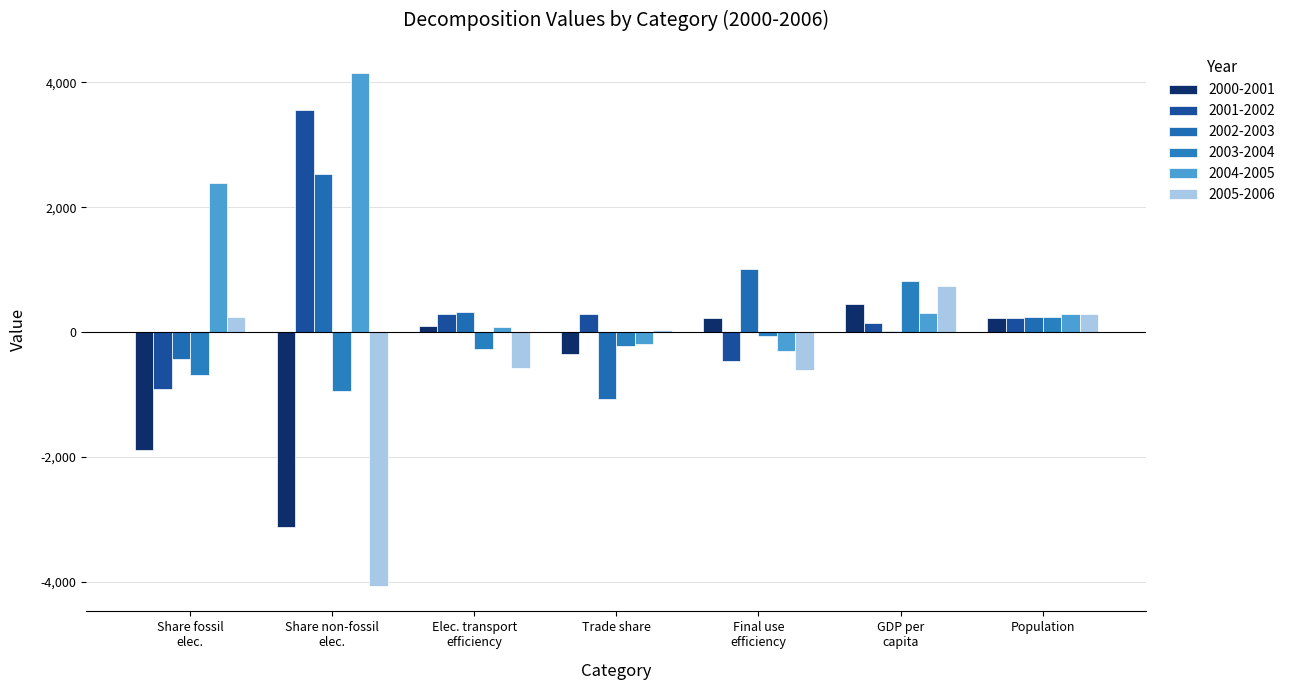

Which series has the largest range (max minus min)?

2005-2006